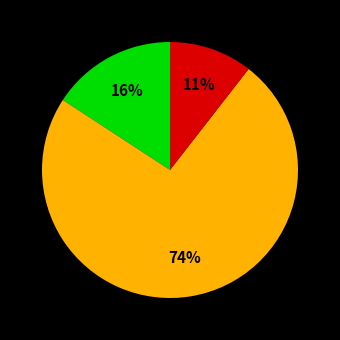

Count the number of slices in the pie.

3